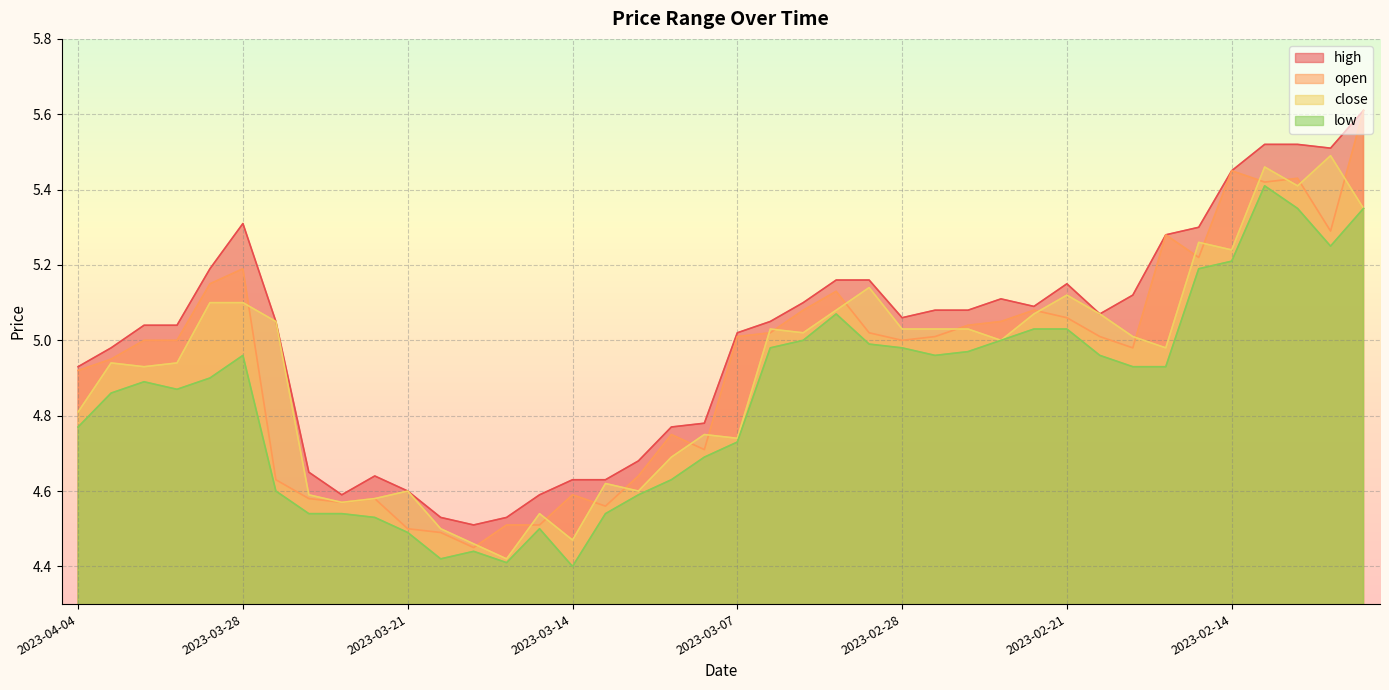

What is the difference between the open values at 2023-03-03 and 2023-03-28?

0.1